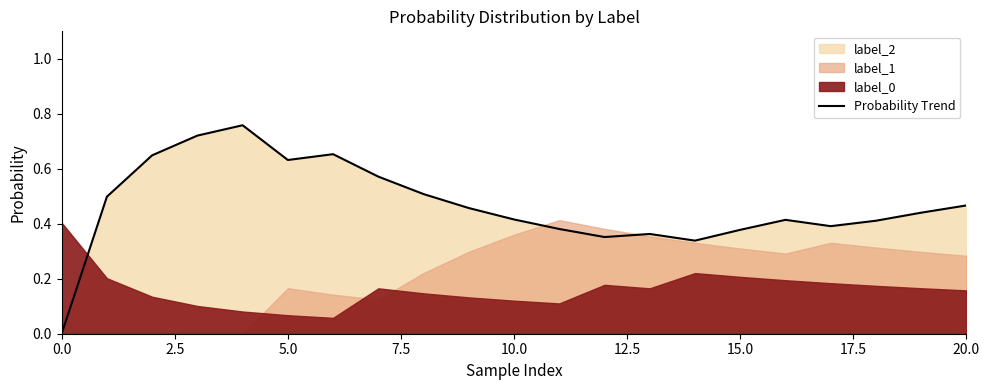

How many interior local peaks (higher than both neighbors) does the data have?

4